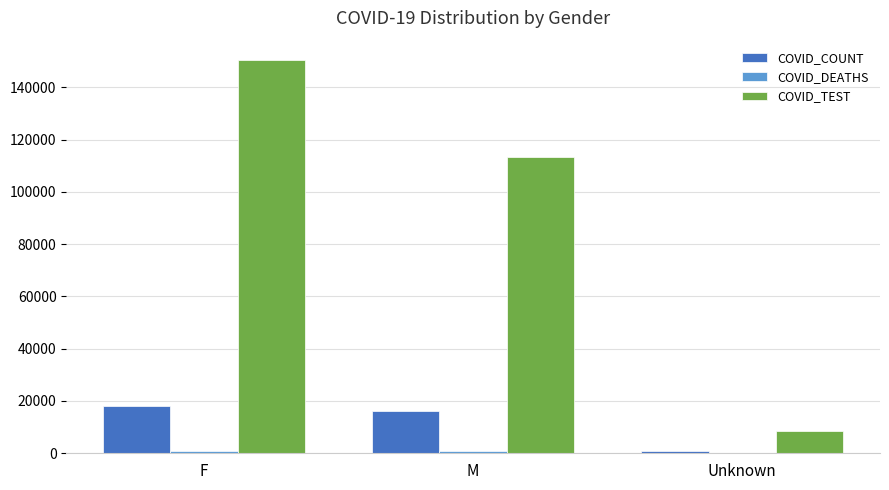

Which series has the widest spread of values?

COVID_TEST